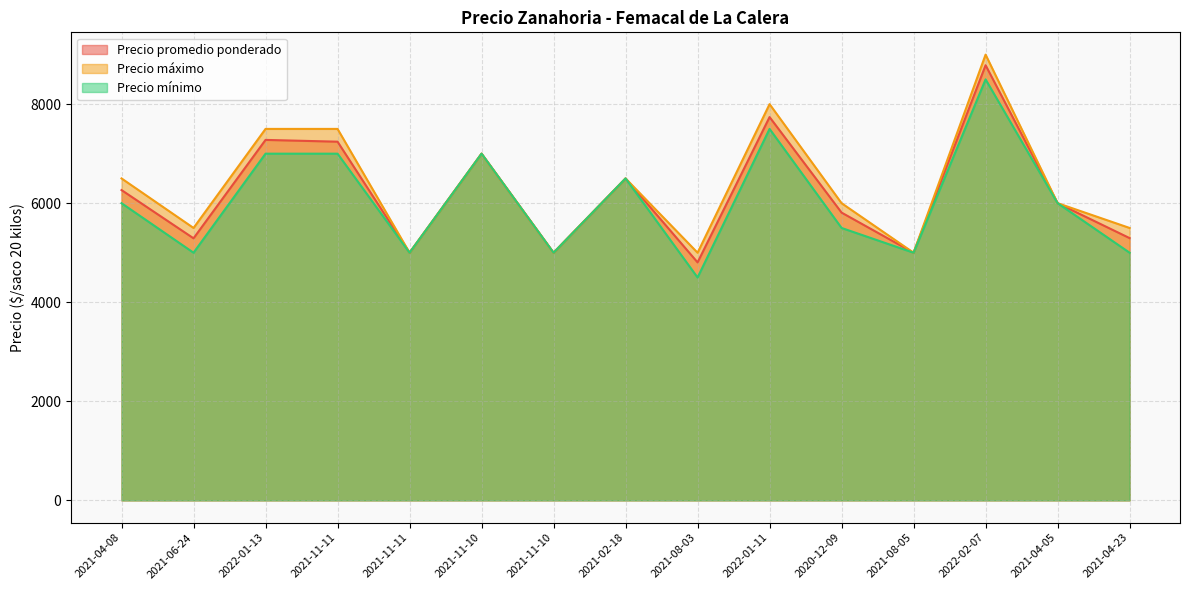

Reading left to right, what are all the values shown in this chart?

Precio promedio ponderado: 6265	5291	7278	7242	5000	7000	5000	6500	4805	7739	5810	5000	8786	6000	5295
Precio máximo: 6500	5500	7500	7500	5000	7000	5000	6500	5000	8000	6000	5000	9000	6000	5500
Precio mínimo: 6000	5000	7000	7000	5000	7000	5000	6500	4500	7500	5500	5000	8500	6000	5000